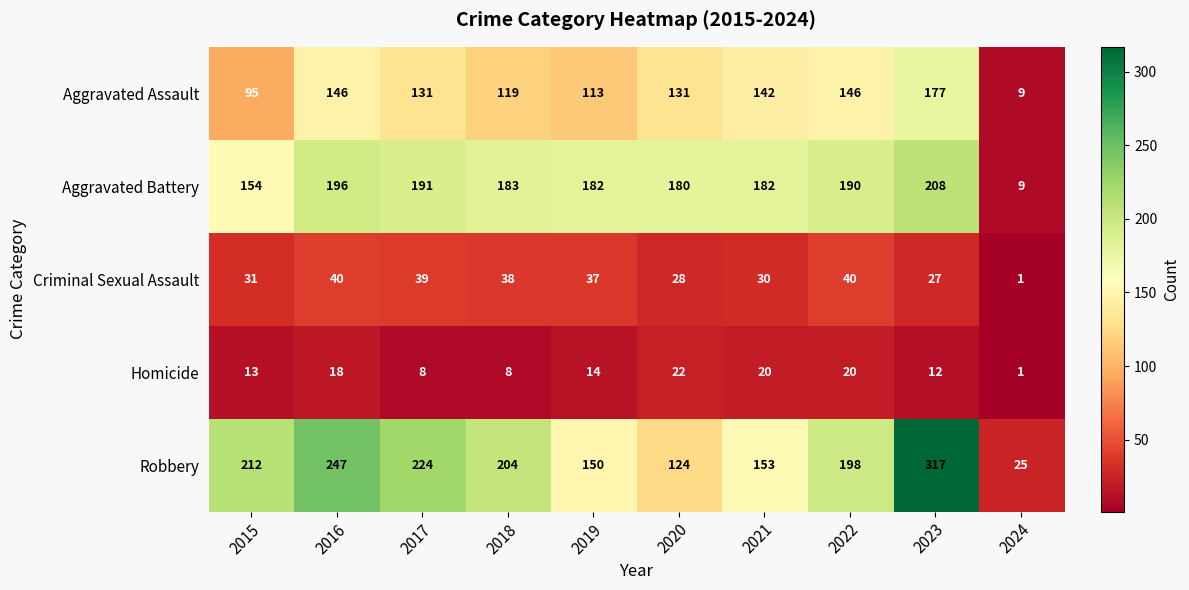

At 2020, list the series in order from smallest to largest.

Homicide, Criminal Sexual Assault, Robbery, Aggravated Assault, Aggravated Battery